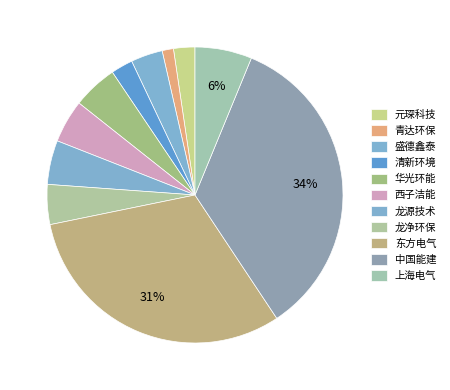

To the nearest percent, what is the difference between the 中国能建 and 龙源技术 slice percentages?

30%